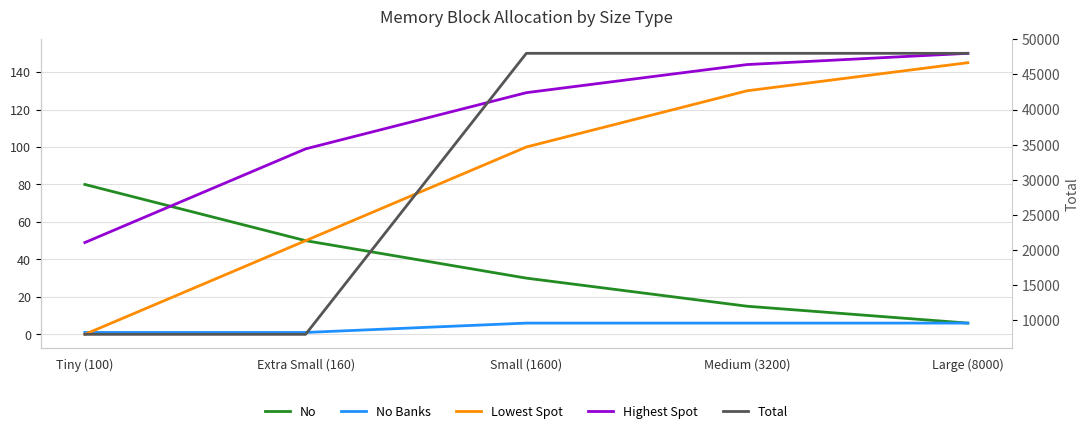

Which series changed the most between Small (1600) and Large (8000)?

Lowest Spot